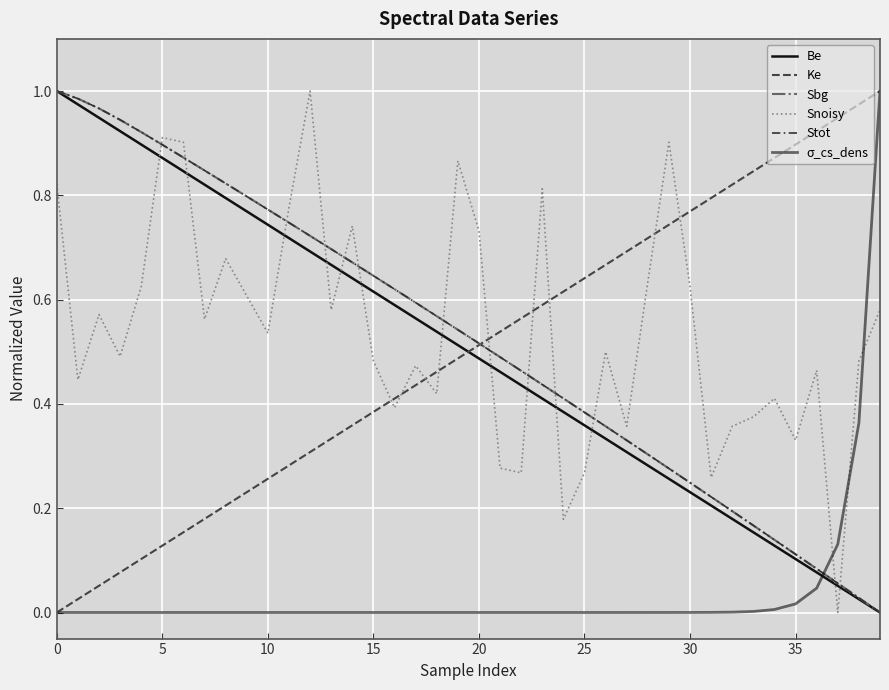

What is the sum of all Stot values?

20.9